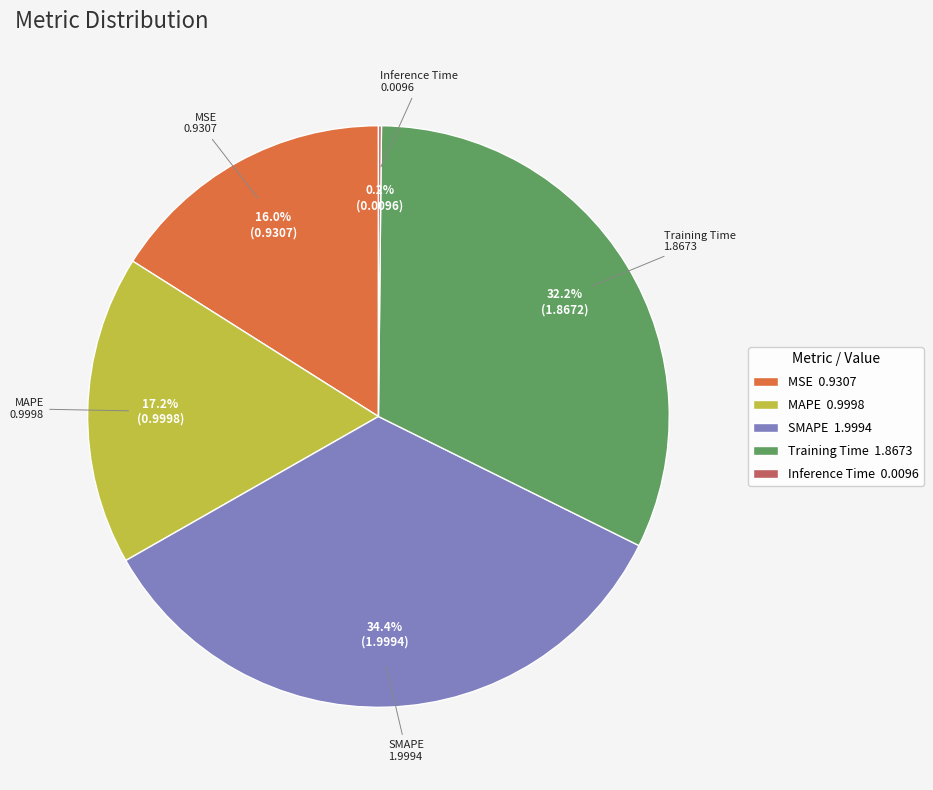

To the nearest percent, what is the combined percentage of MAPE and SMAPE?

52%